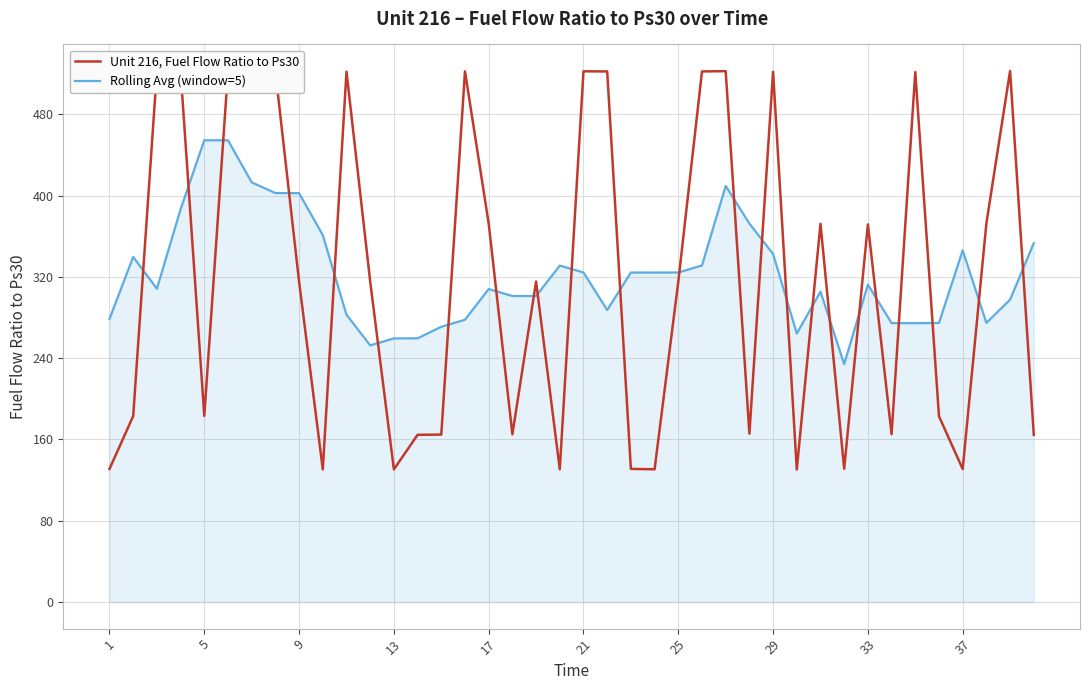

What are all the series names shown in the legend?

Unit 216, Fuel Flow Ratio to Ps30, Rolling Avg (window=5)